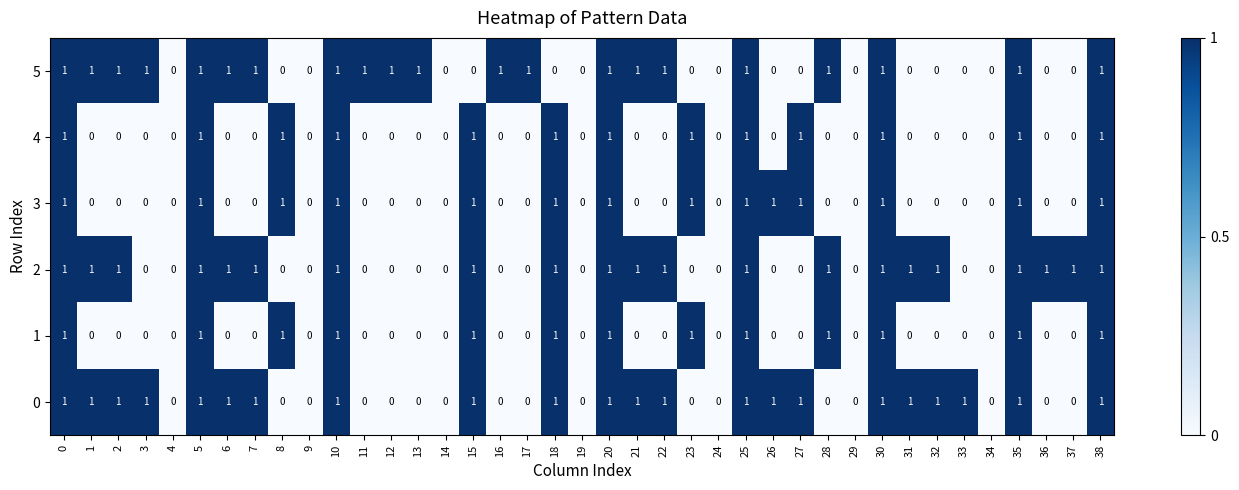

The 4 series shows 0 at 2. True or false?

True